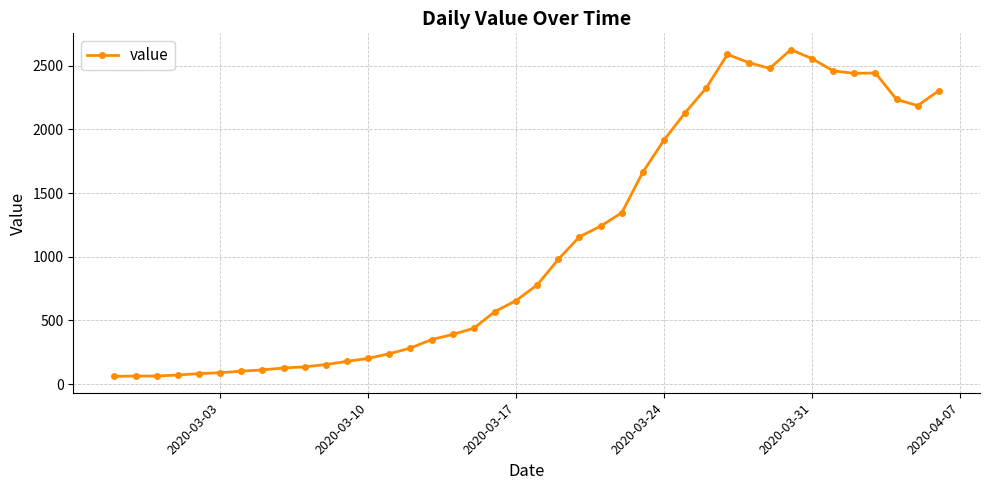

What is the minimum value shown in the chart?

61